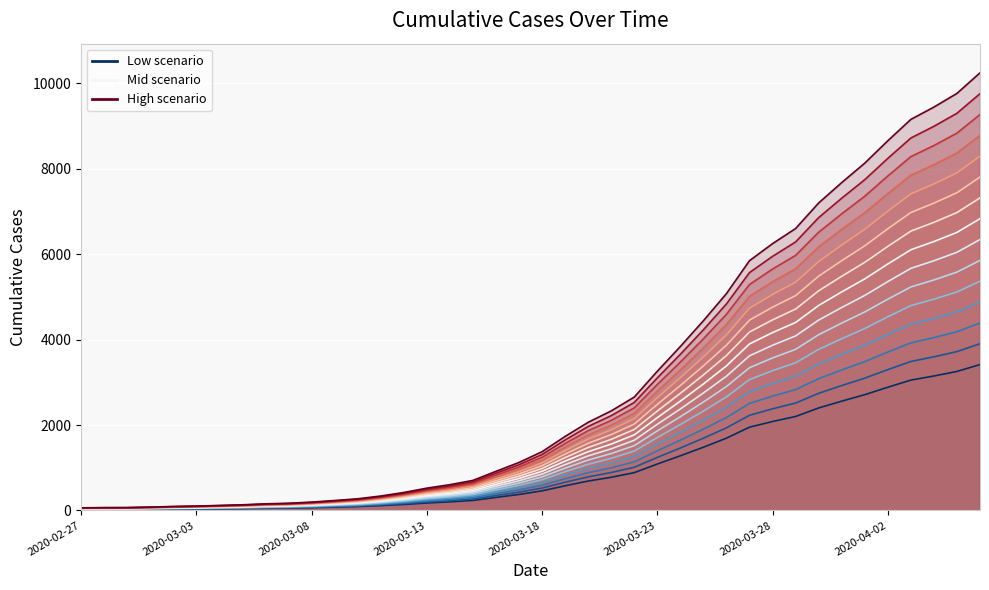

Read the value at 2020-03-01.

40.9